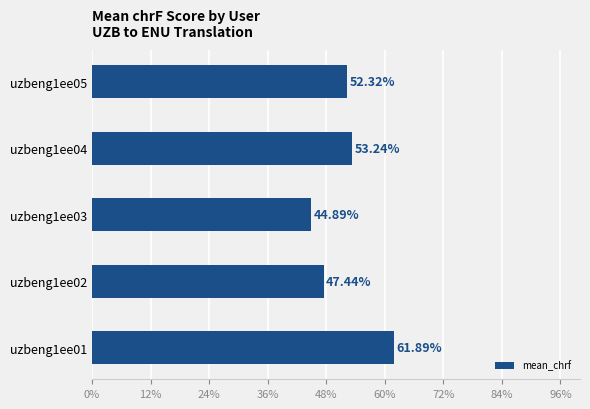

Are the bars horizontal?

Yes